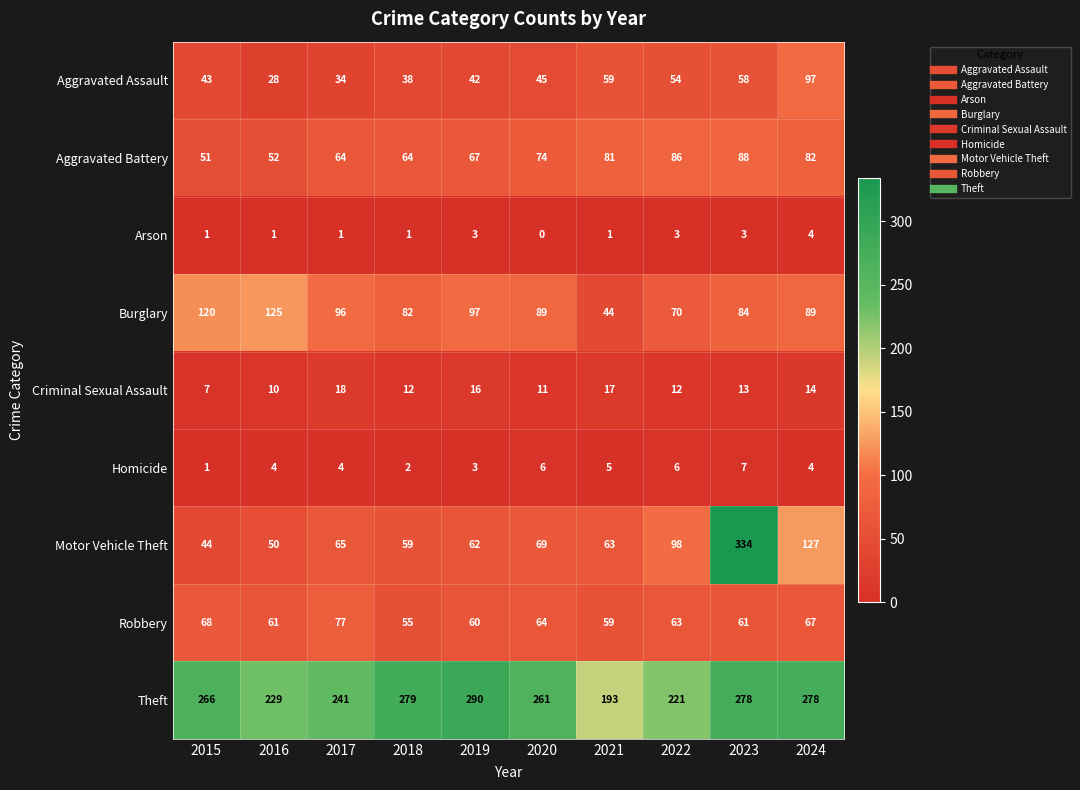

Between 2017 and 2020, which series saw the biggest shift?

Theft